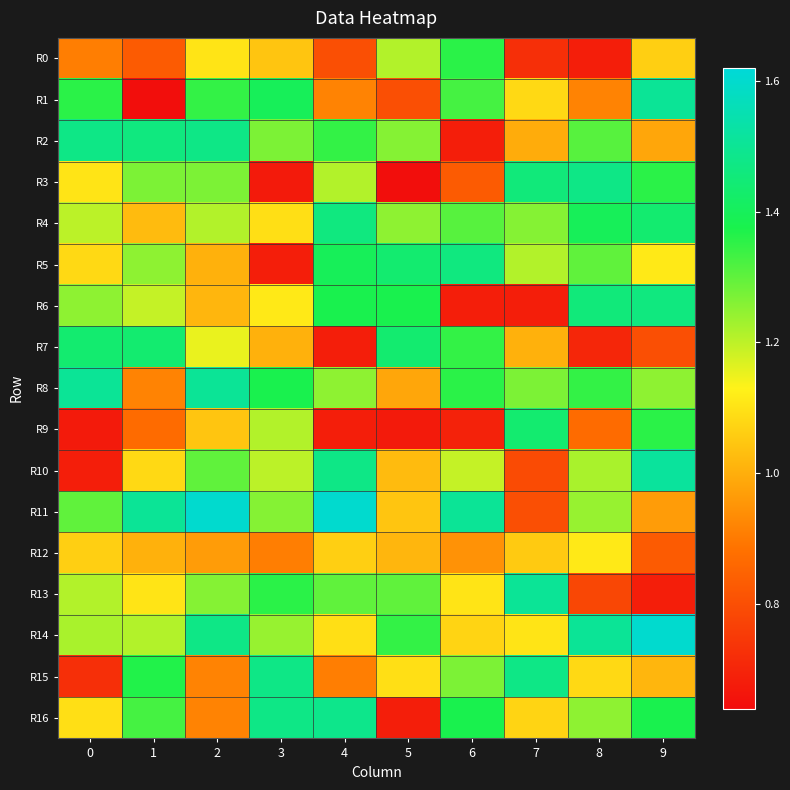

Between 3 and 6, which is larger?

6